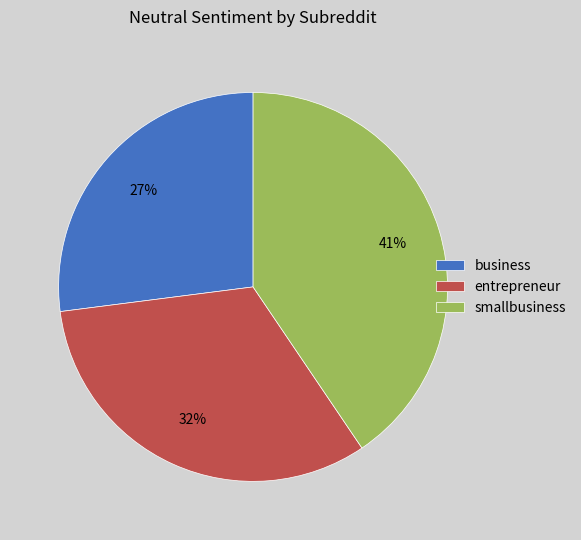

Which has a higher value, smallbusiness or business?

smallbusiness